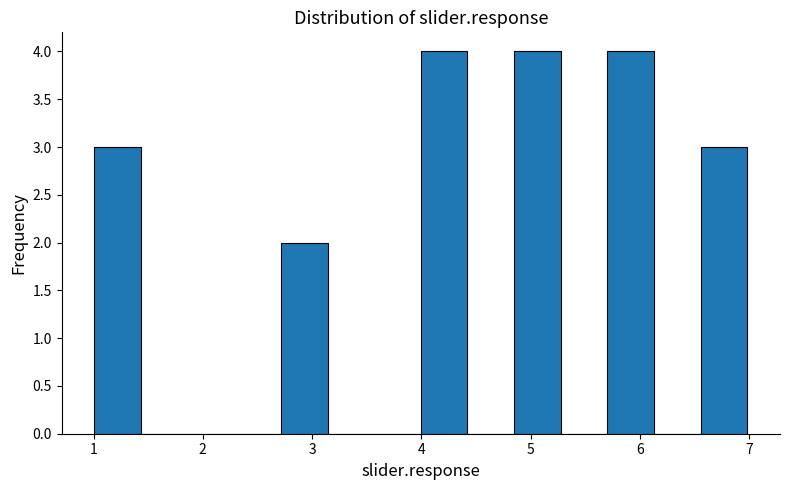

Reading left to right, transcribe this chart: for each bar, give the range it covers on the x-axis and its height. Neither the bar edges nor the heights are printed on the chart, so give them approximately, as read against the axes.

1.0 to 1.4: 3
1.4 to 1.9: 0
1.9 to 2.3: 0
2.3 to 2.7: 0
2.7 to 3.1: 2
3.1 to 3.6: 0
3.6 to 4.0: 0
4.0 to 4.4: 4
4.4 to 4.8: 0
4.8 to 5.3: 4
5.3 to 5.7: 0
5.7 to 6.1: 4
6.1 to 6.6: 0
6.6 to 7.0: 3